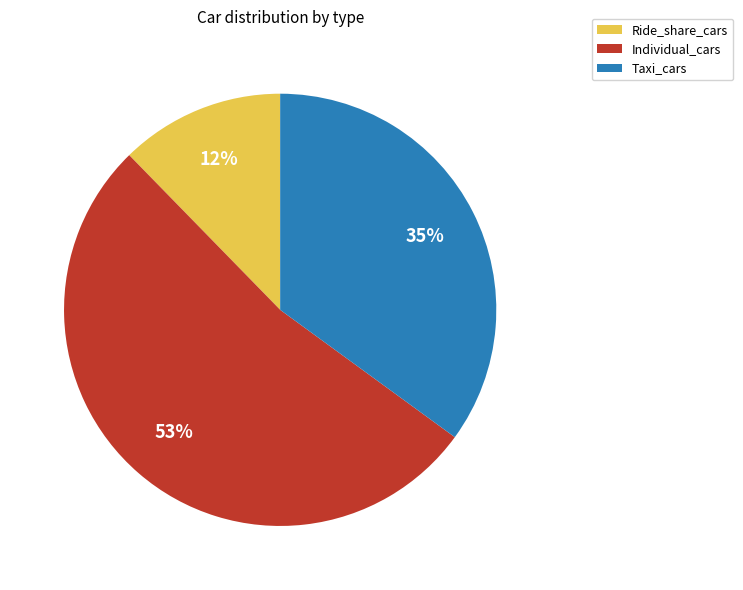

Which slice is the largest?

Individual_cars